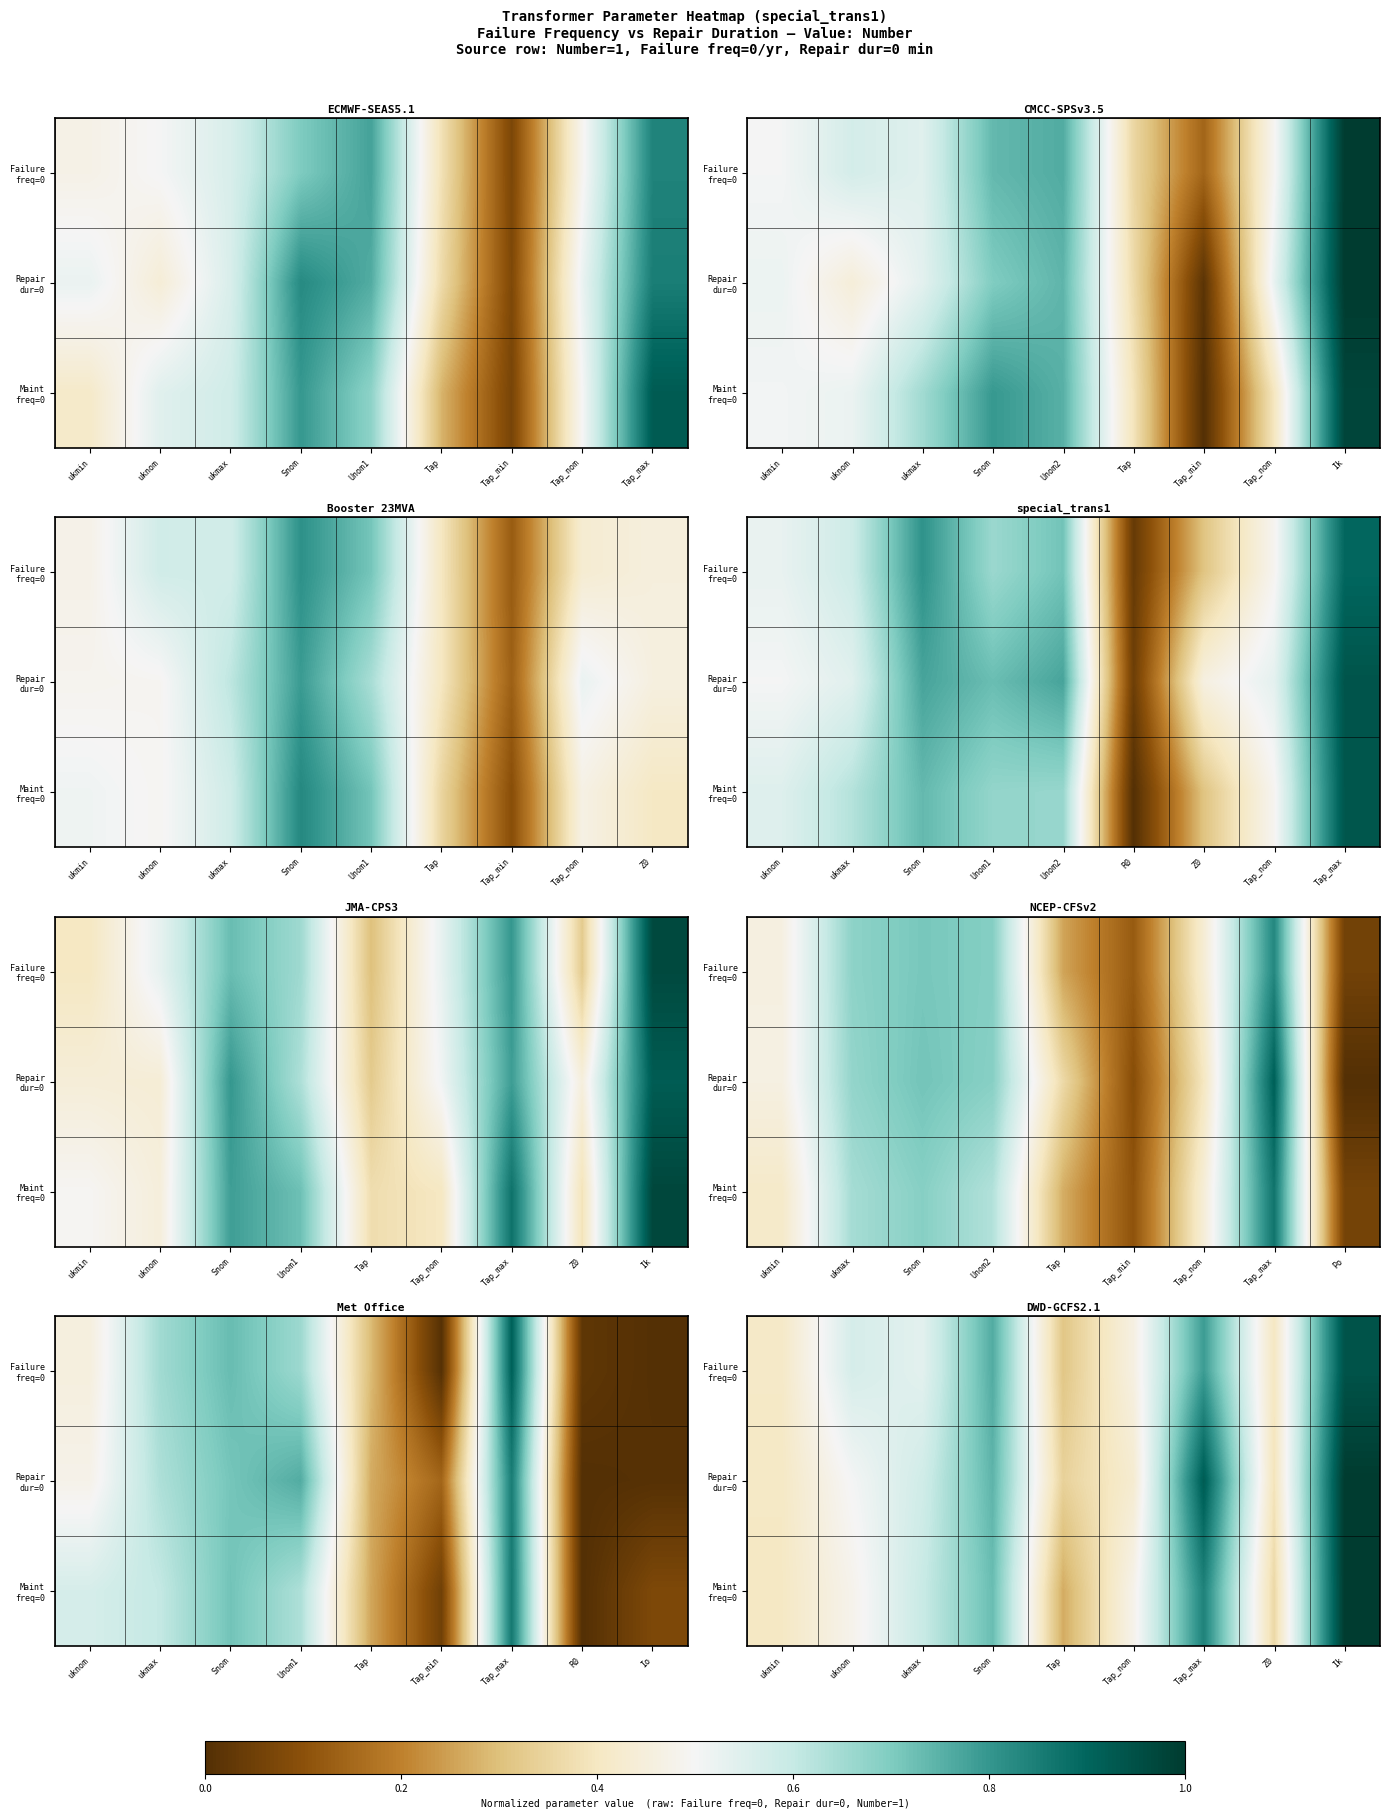

At which category does the chart reach its peak across all series?

Tap_max